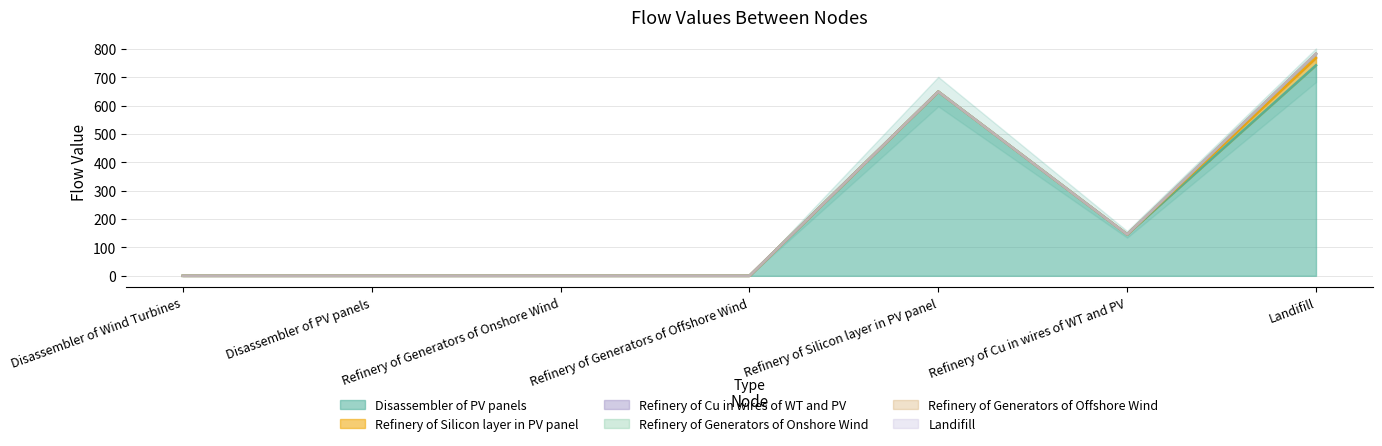

What is the label of the 1st point from the left?

Disassembler of Wind Turbines